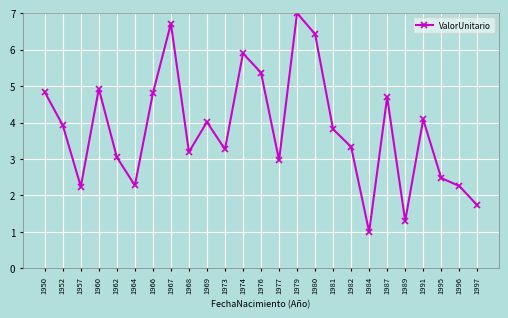

Count the number of categories in the chart.

25